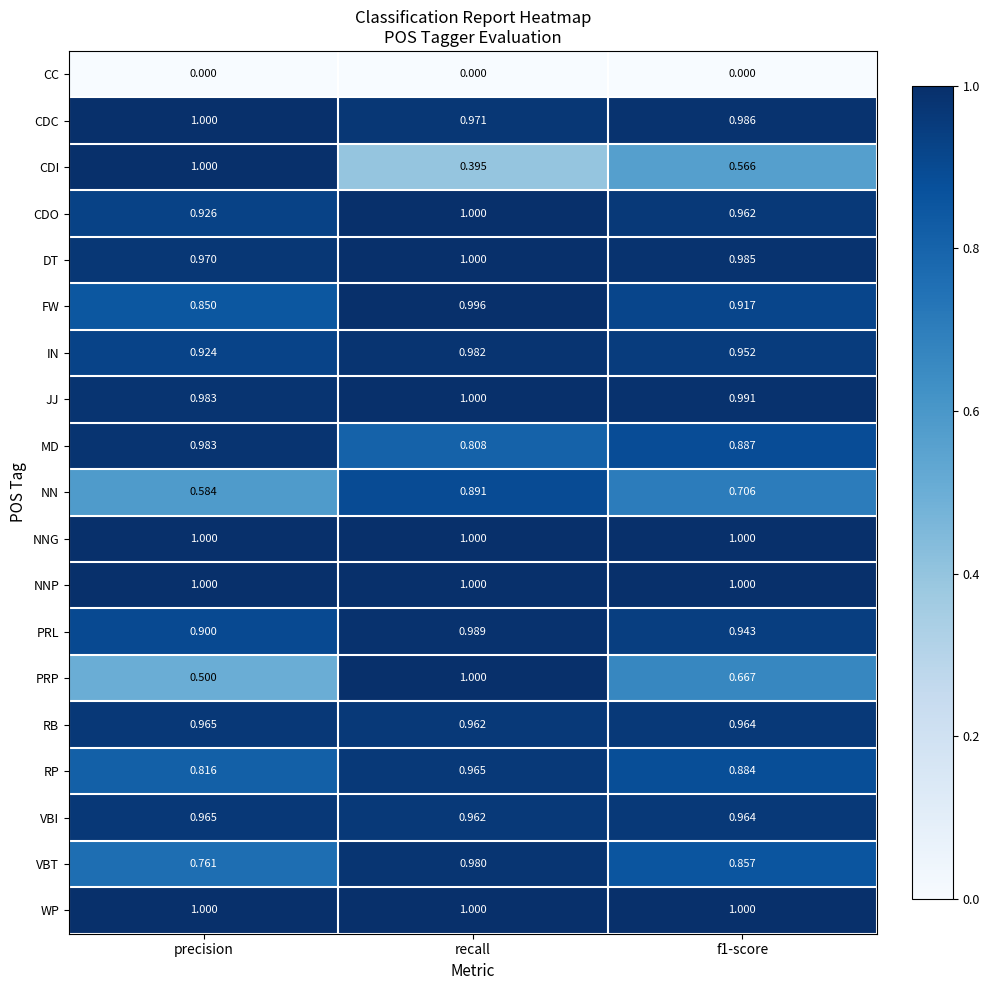

At how many categories does at least one series exceed 0?

3